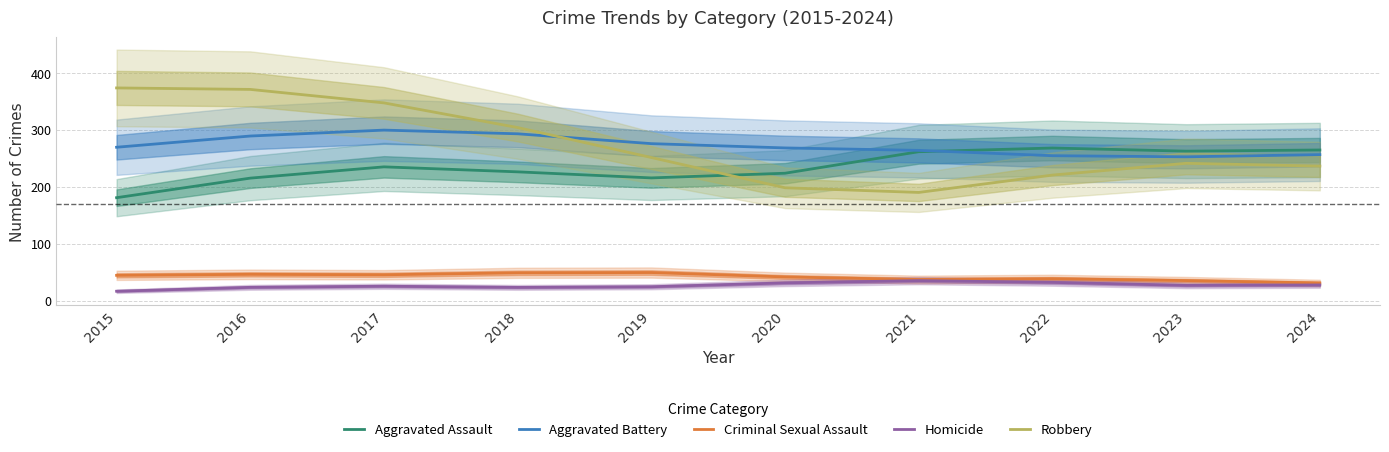

How many lines are shown in the chart?

5